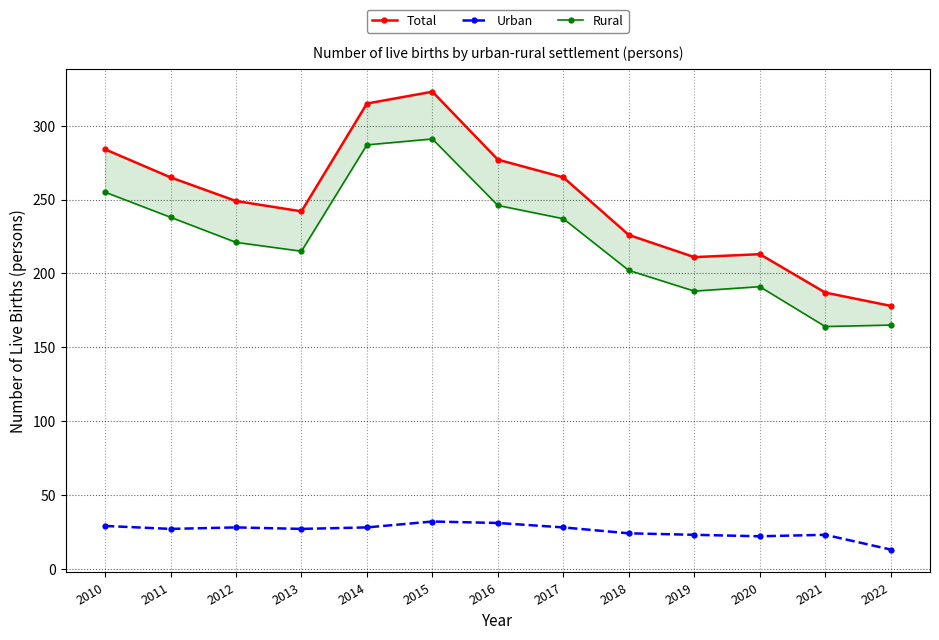

Reading left to right, transcribe all the data shown in this chart.

Total: 284	265	249	242	315	323	277	265	226	211	213	187	178
Urban: 29	27	28	27	28	32	31	28	24	23	22	23	13
Rural: 255	238	221	215	287	291	246	237	202	188	191	164	165